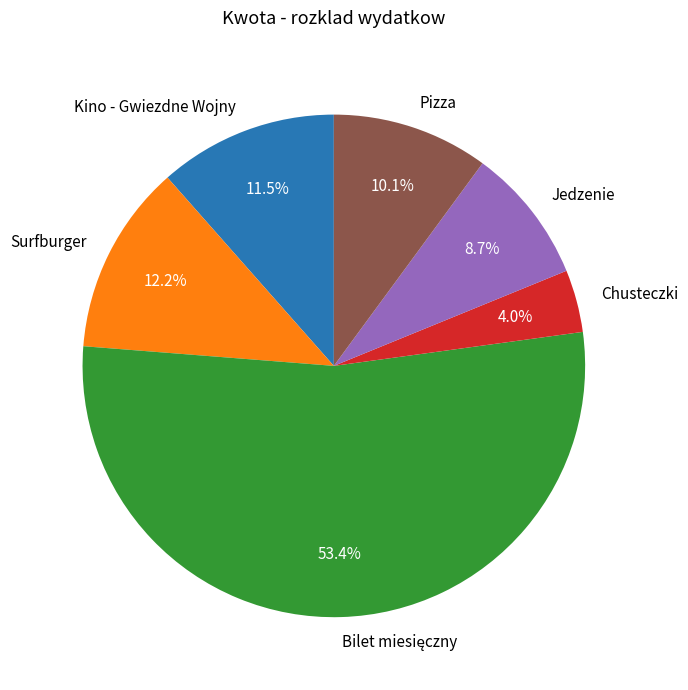

Does any single category account for the majority?

Yes